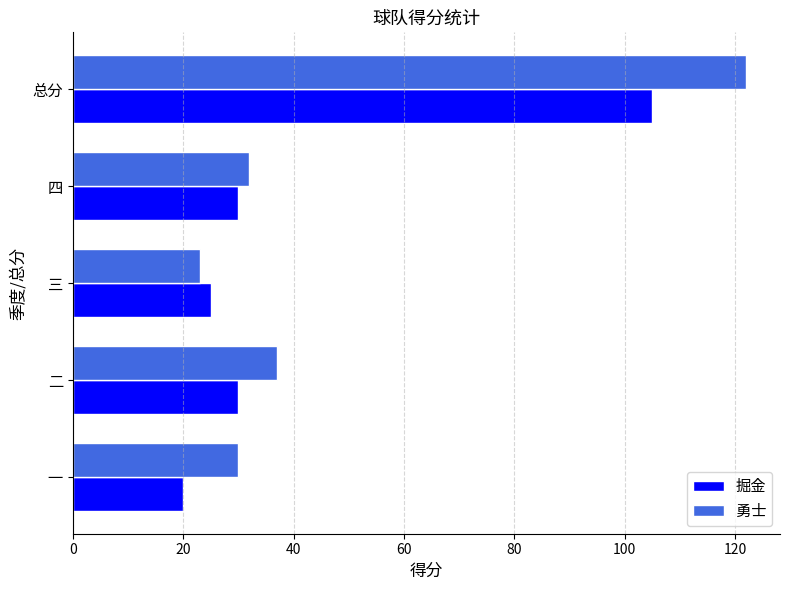

Count the number of data series in this chart.

2